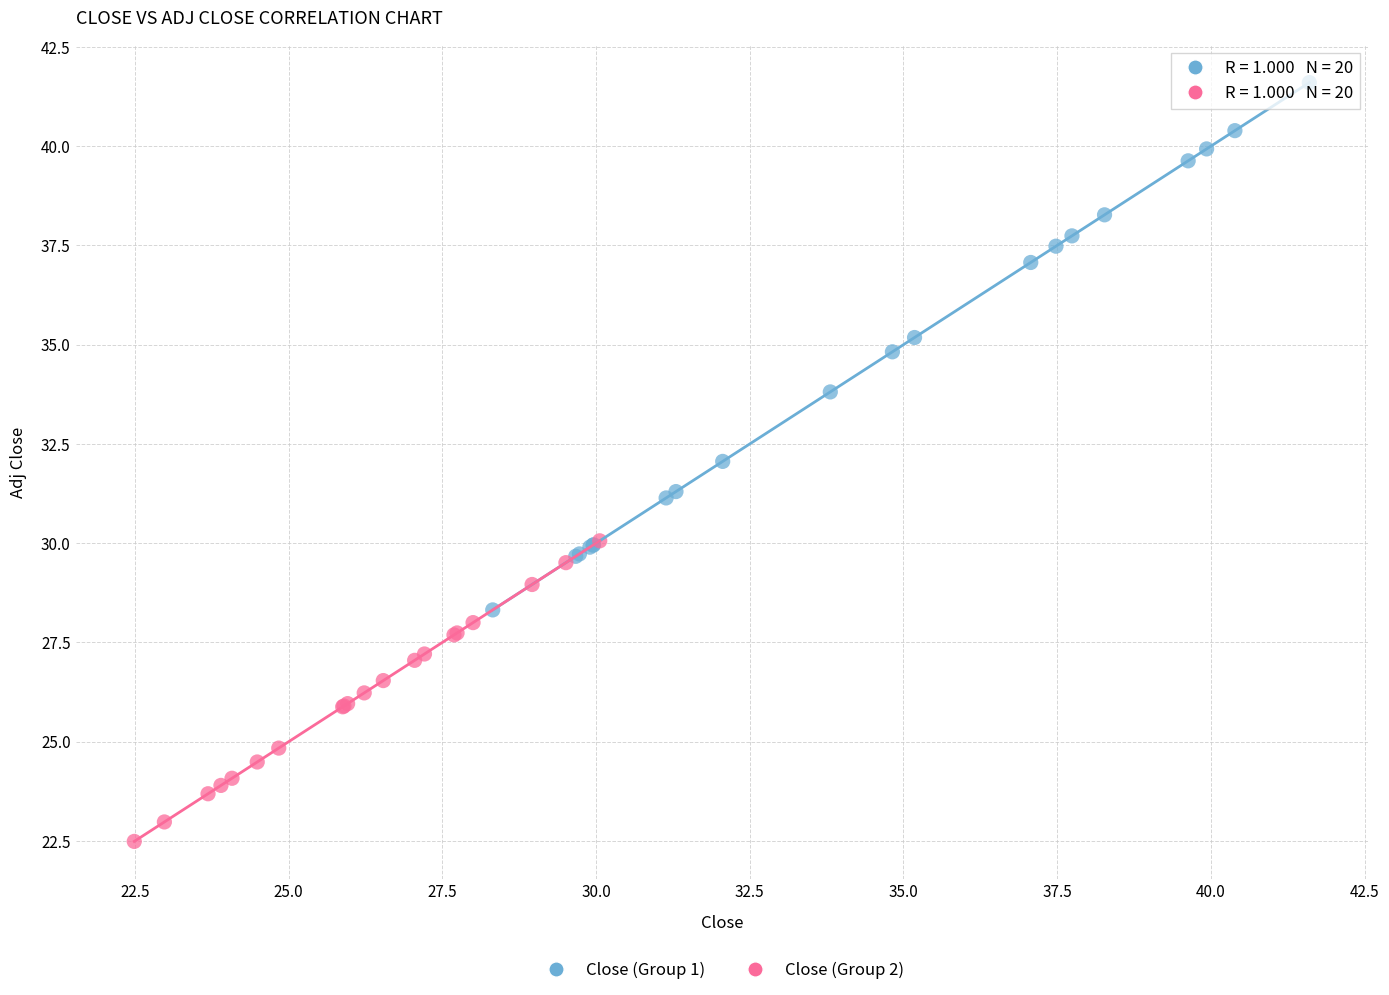

Which series has the widest spread of Y values?

Close (Group 1)